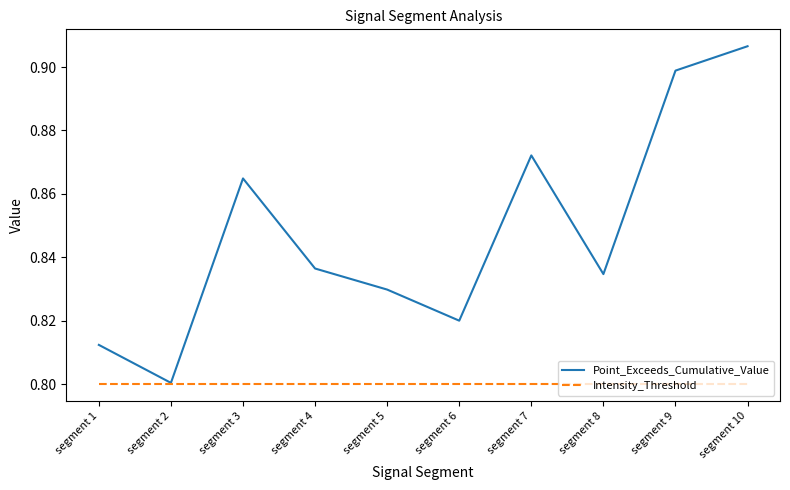

At which category is the sum across all series the highest?

segment 10